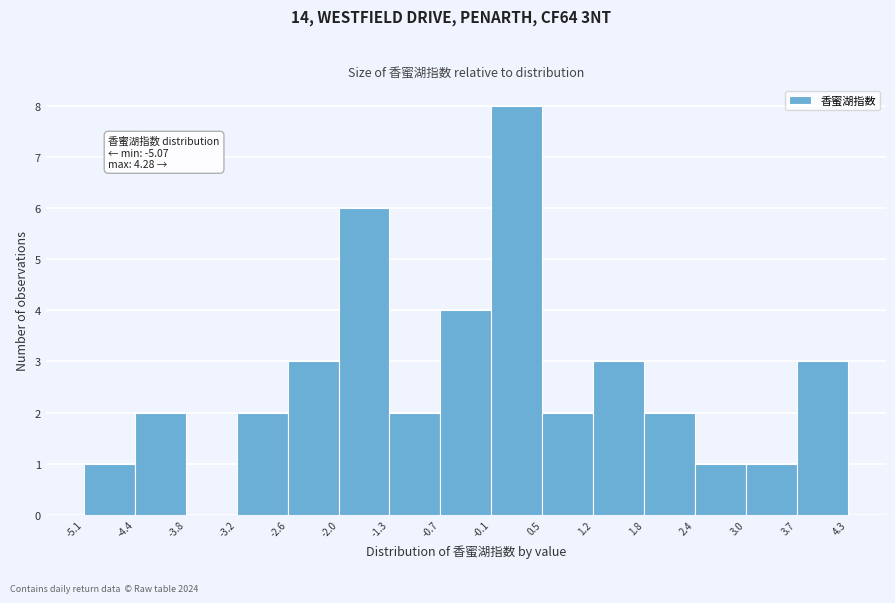

Over which range of the x-axis is the bar tallest?

-0.1 to 0.5